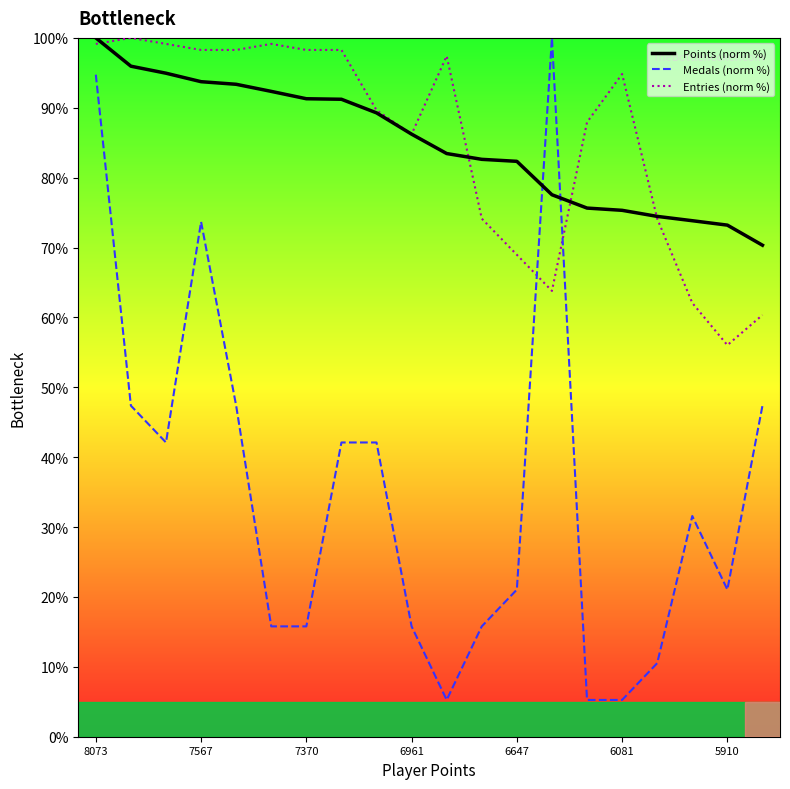

Does the chart have visible grid lines?

No